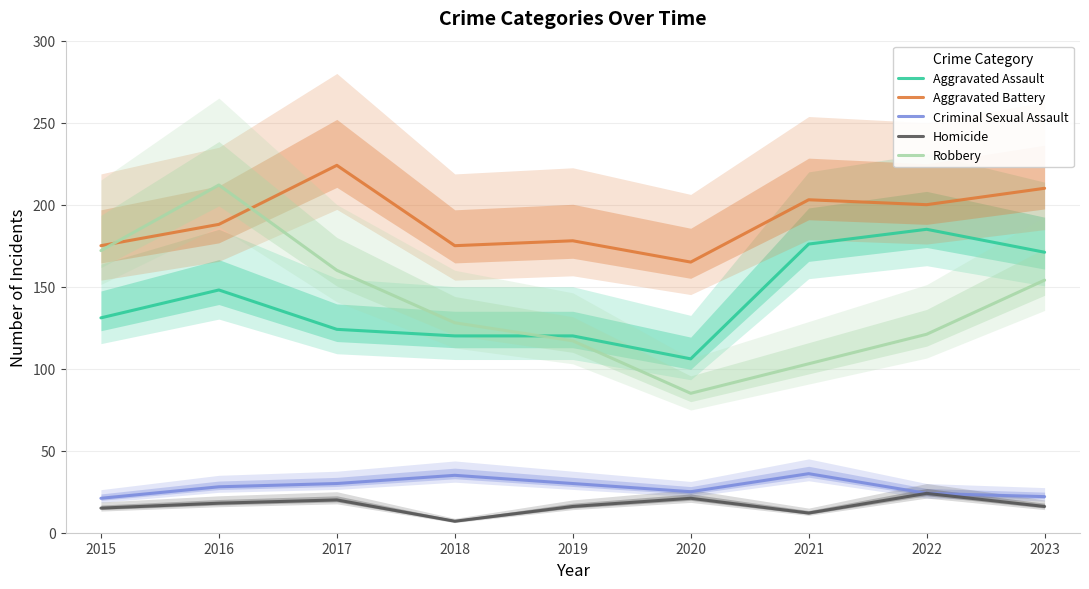

Between 2017 and 2016, which is larger?

2016